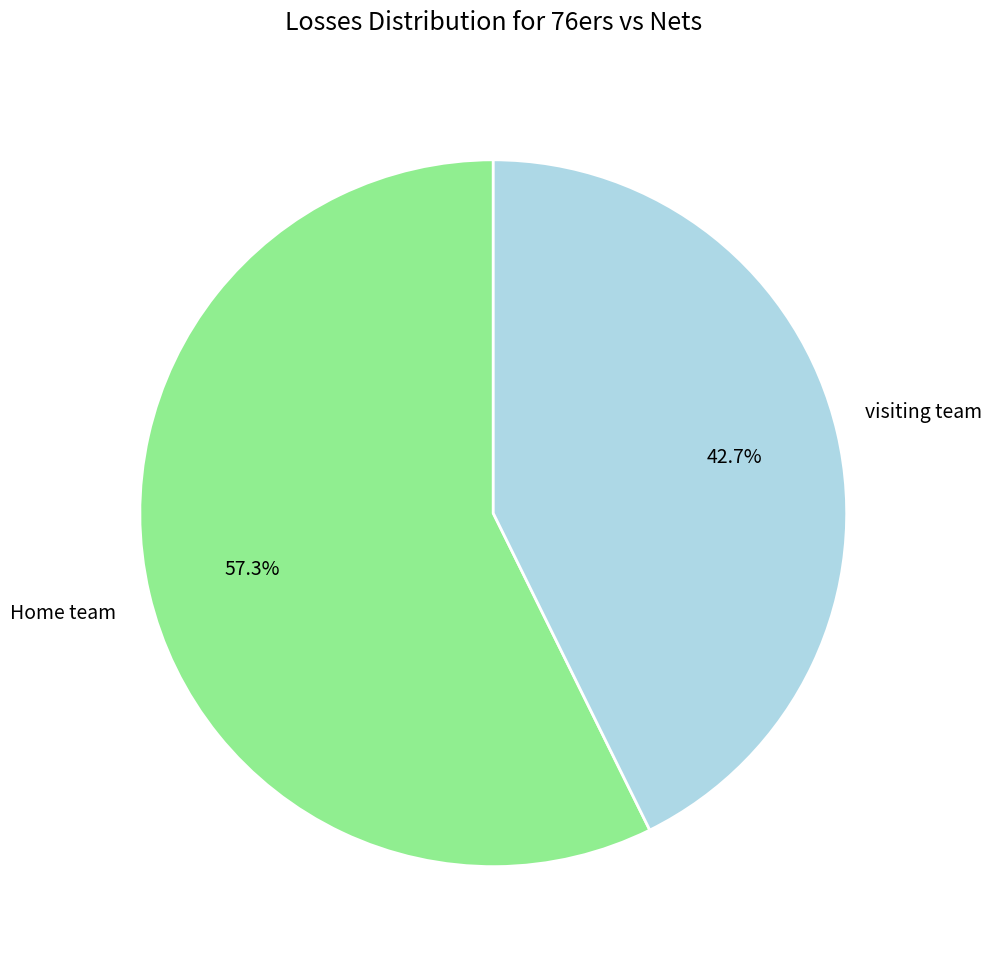

Does any single category account for the majority?

Yes